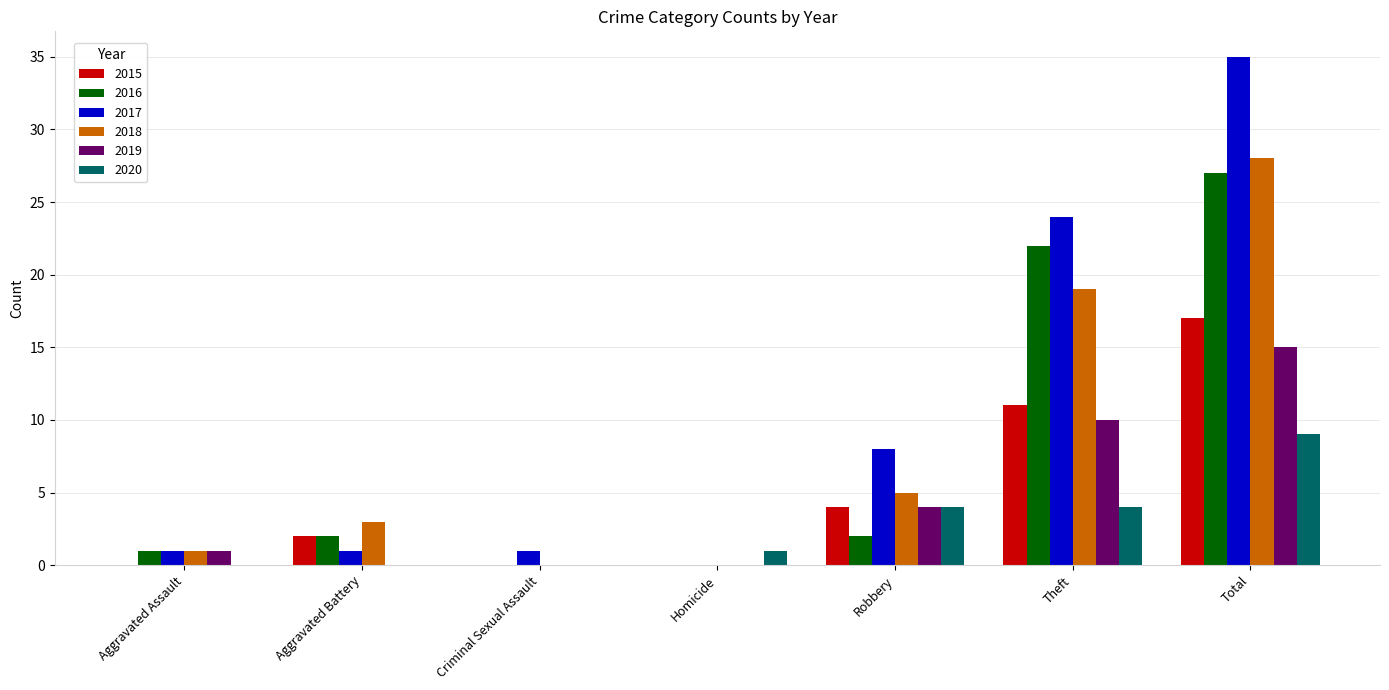

Between Aggravated Battery and Theft, which series saw the biggest shift?

2017